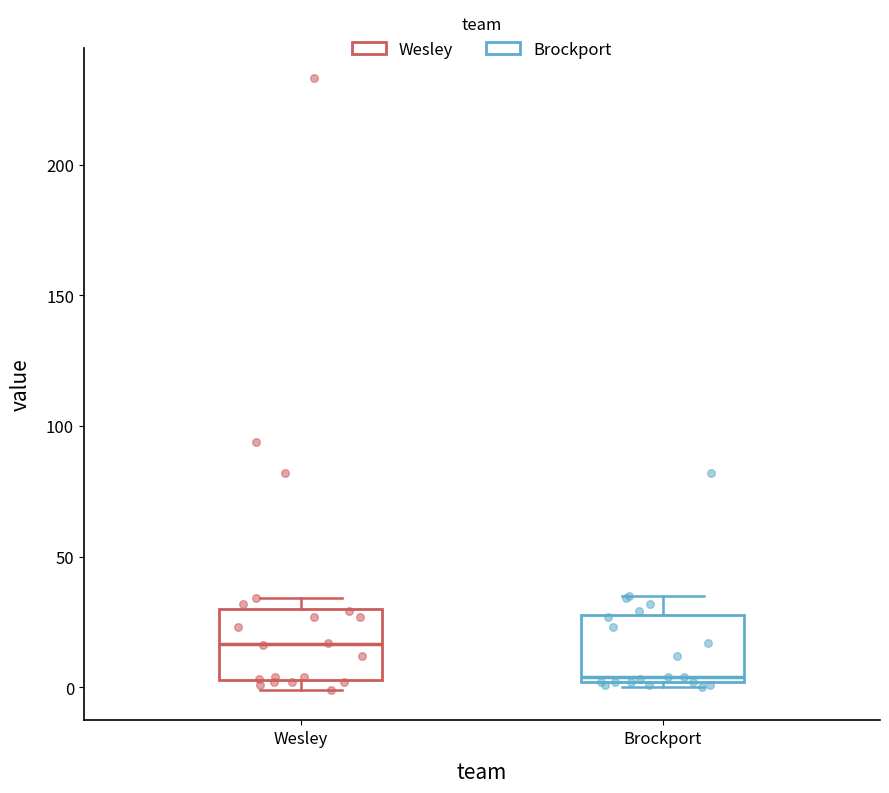

Reading left to right, transcribe this box plot: for each box, give where its median line is, the range the box spans, and where its two whiskers end, as read against the y-axis. The values are not printed on the chart, so give them approximately, as read against the axis.

Wesley: median 15, box 5 to 30, whiskers 0 to 35
Brockport: median 5, box 0 to 30, whiskers 0 (just below the box's lower edge) to 35